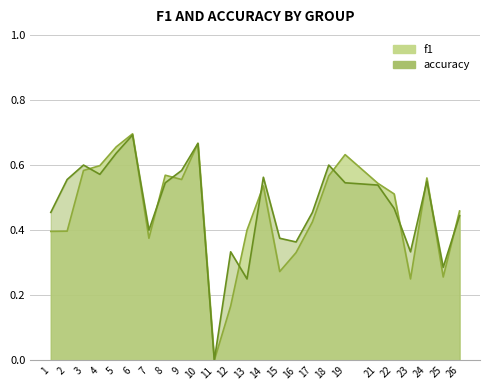

What is the total value across all series at 24?

1.1